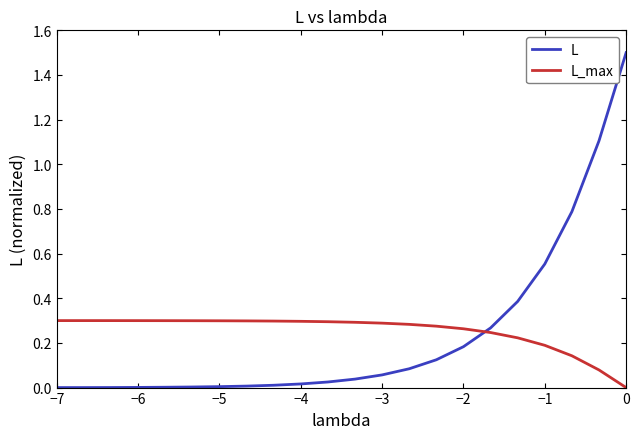

Which series has the largest range (max minus min)?

L